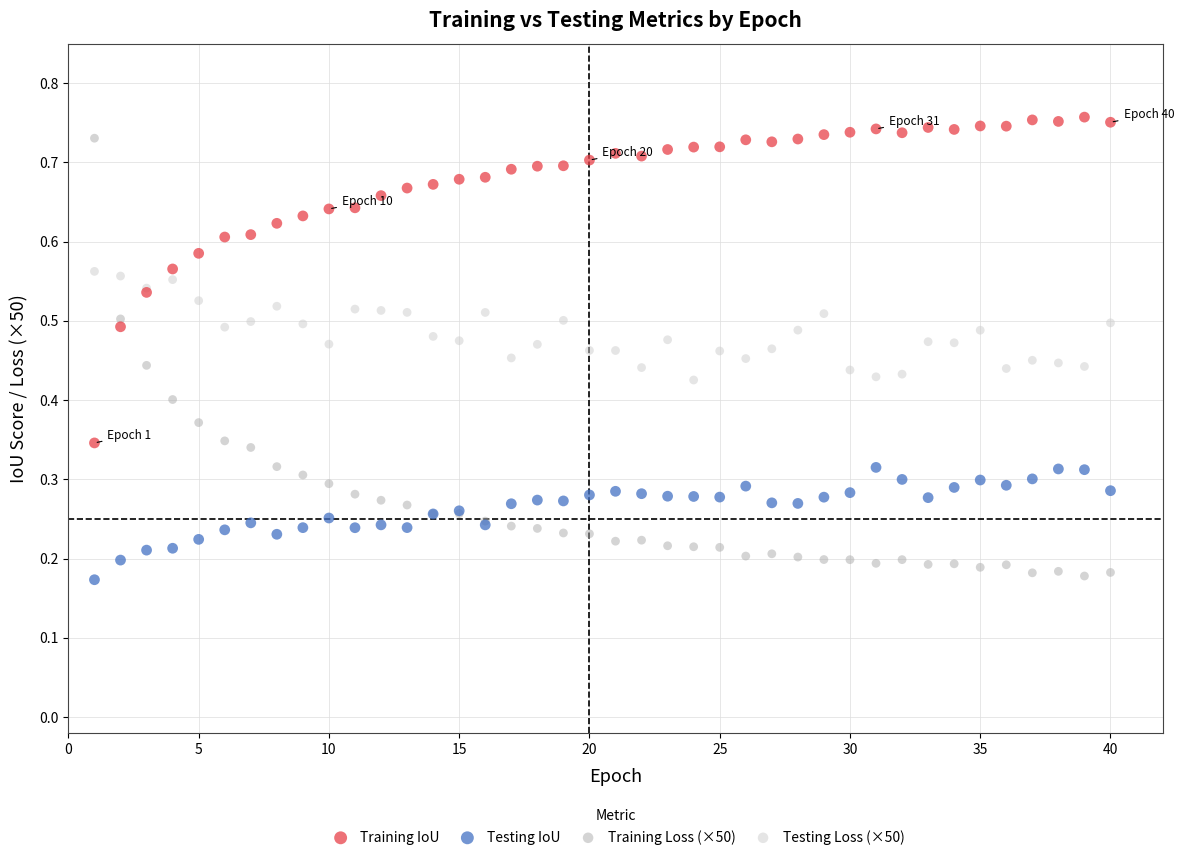

What is the X range (max minus min) for the scatter plot?

39.0